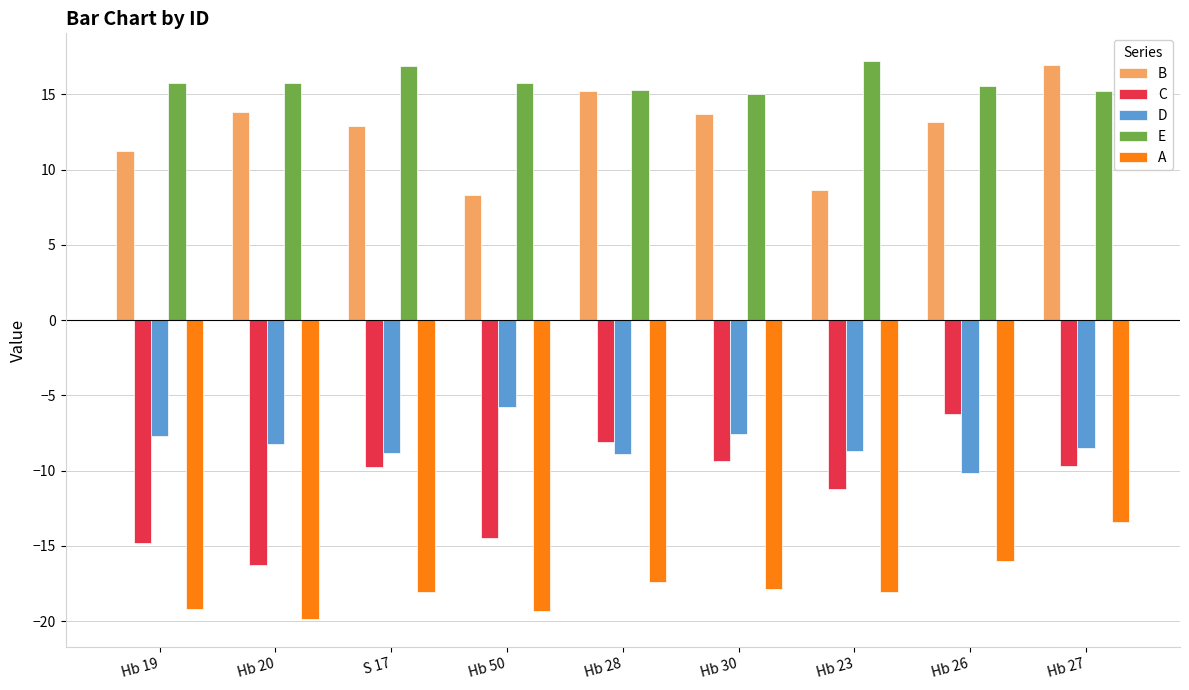

What is the value of the D bar at the 6th from the left?

-7.5